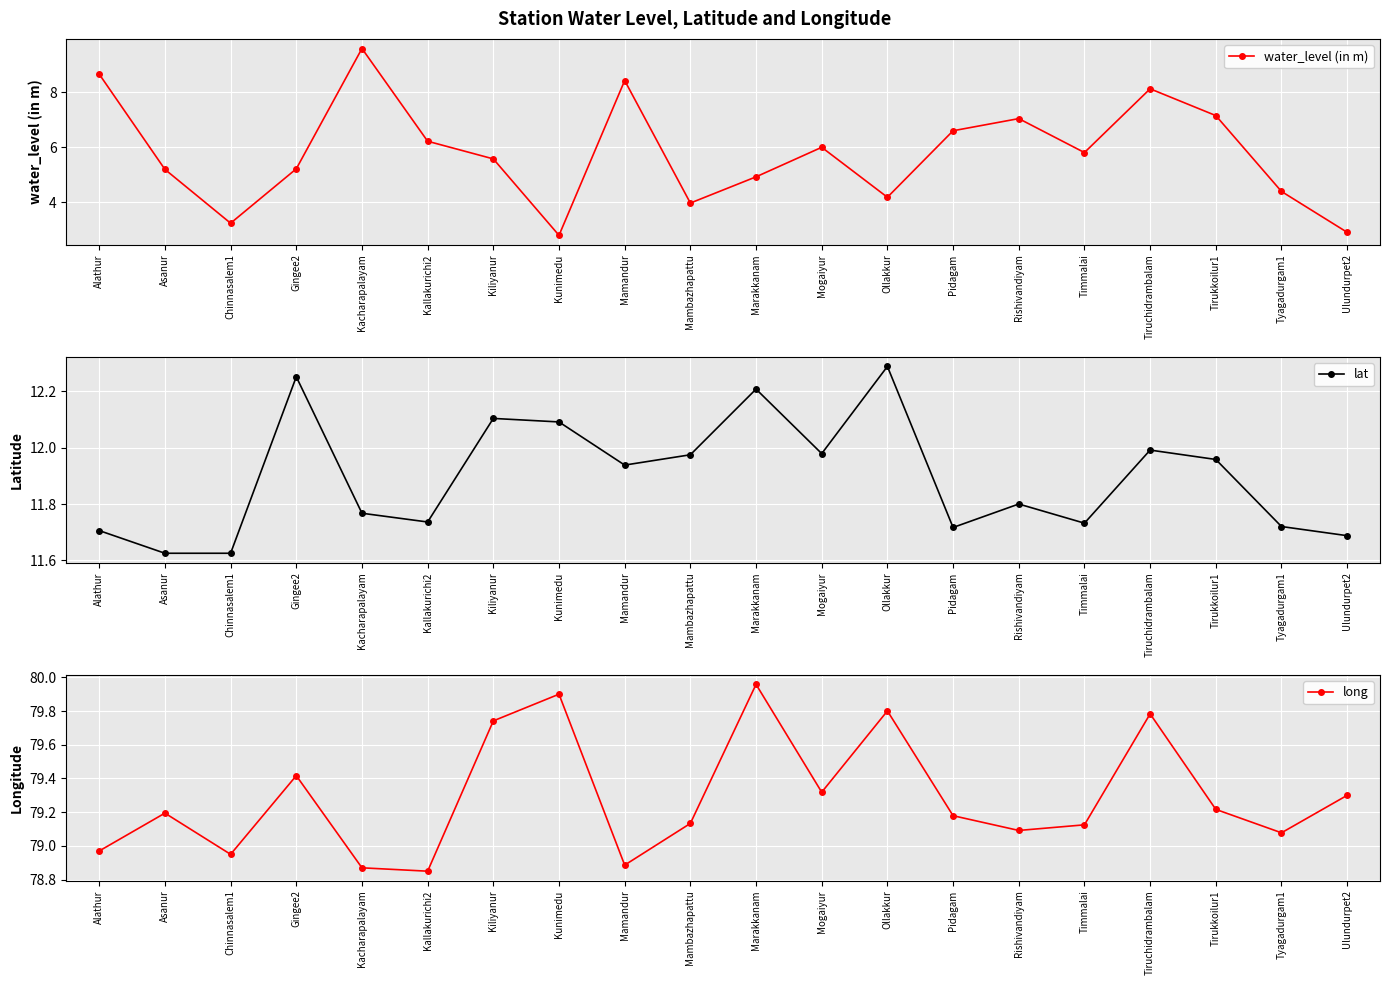

What is the value of the lat point at the 7th from the left?

12.1